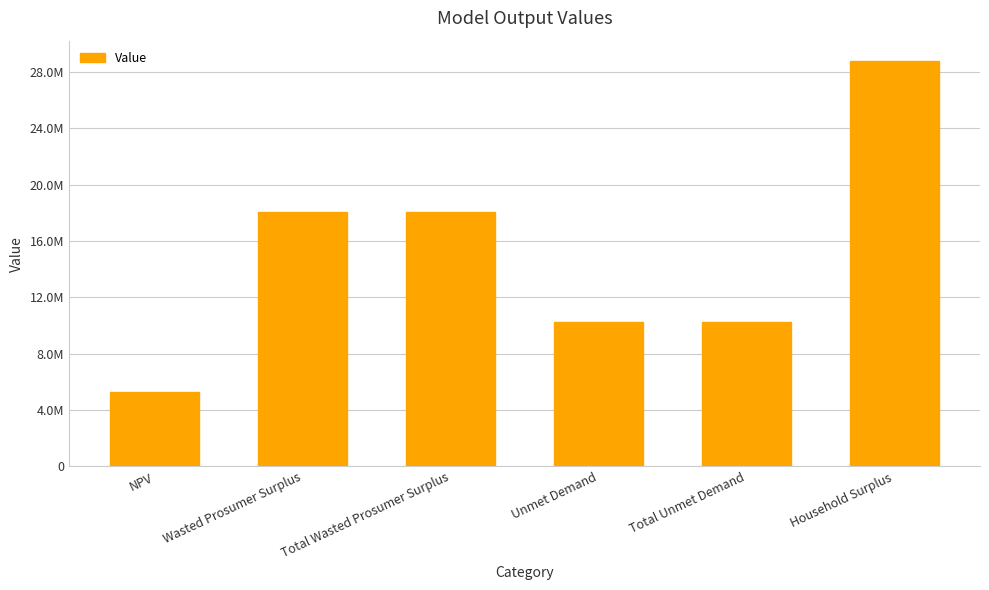

Which label corresponds to the largest value in the chart?

Household Surplus